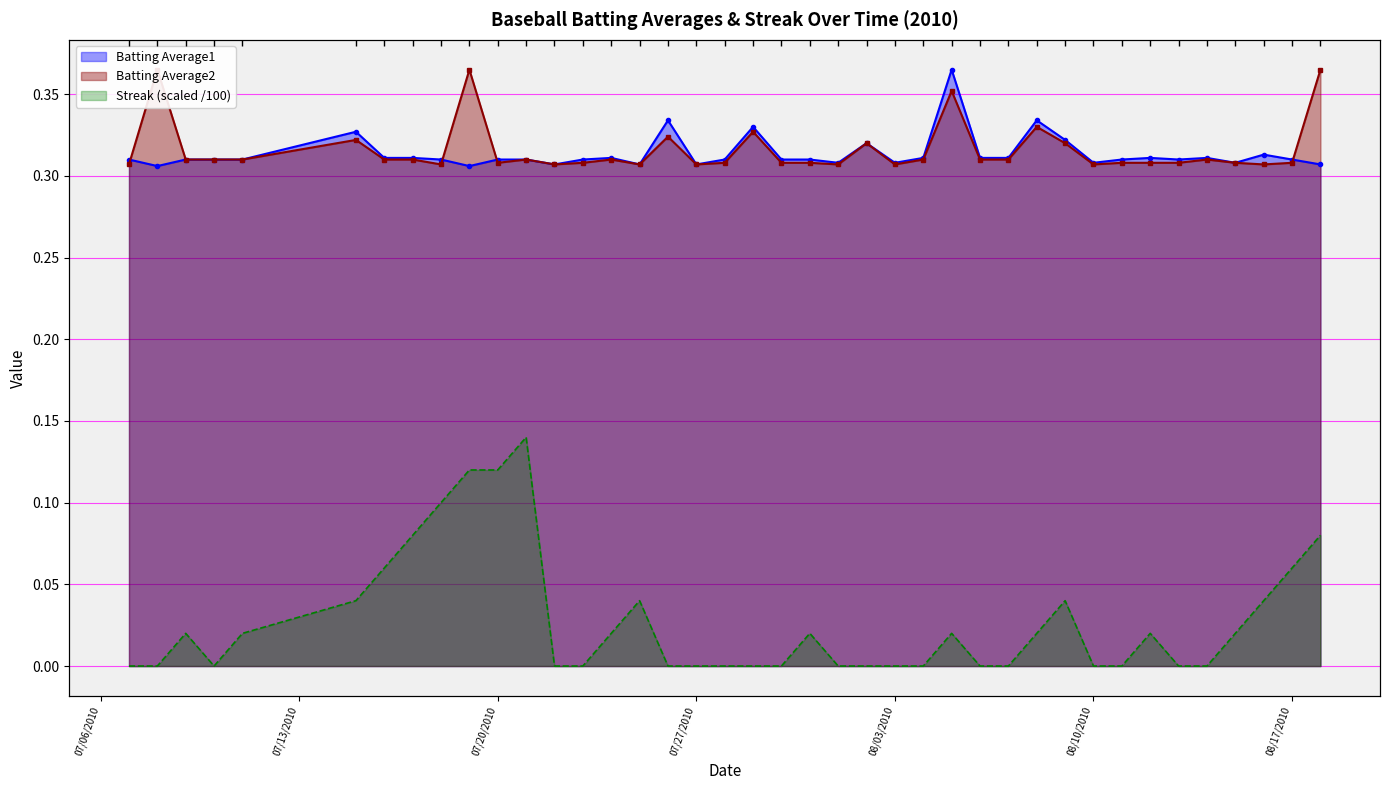

Which series has the largest total across all categories?

Batting Average2